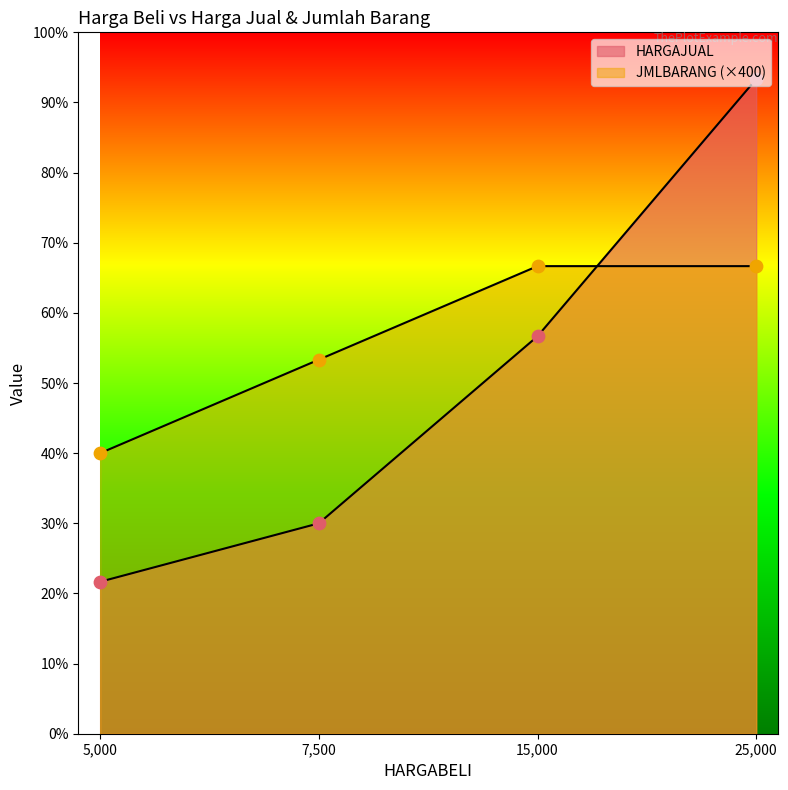

Which series has the widest spread of Y values?

HARGAJUAL